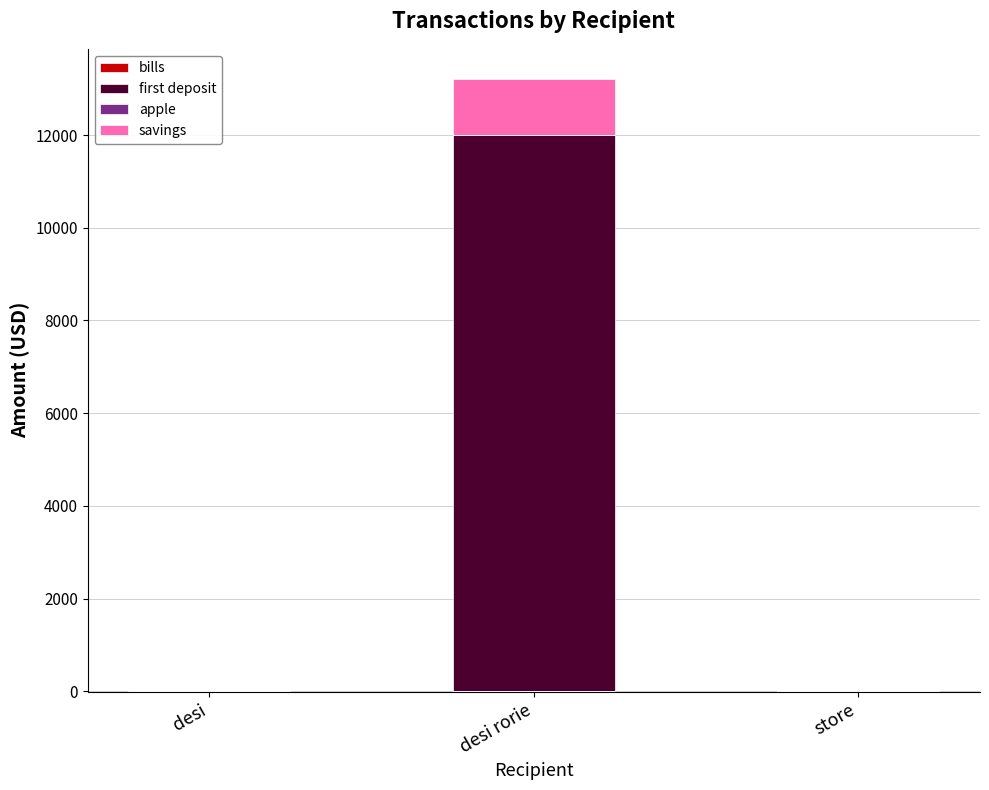

What is the difference between the savings values at desi and desi rorie?

1200